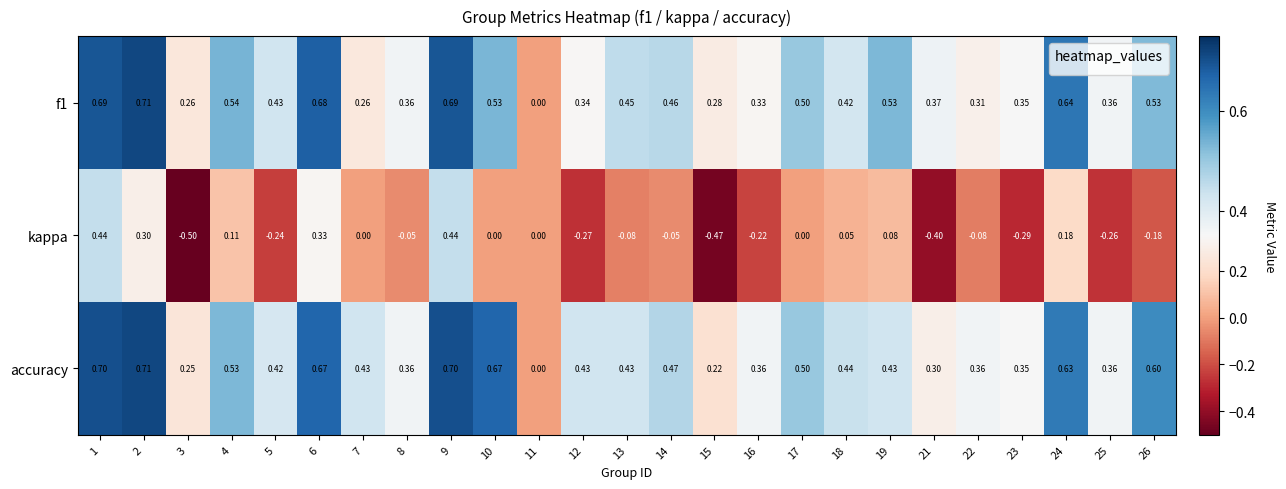

Is the value of accuracy at 22 greater than the value of kappa at 4?

Yes